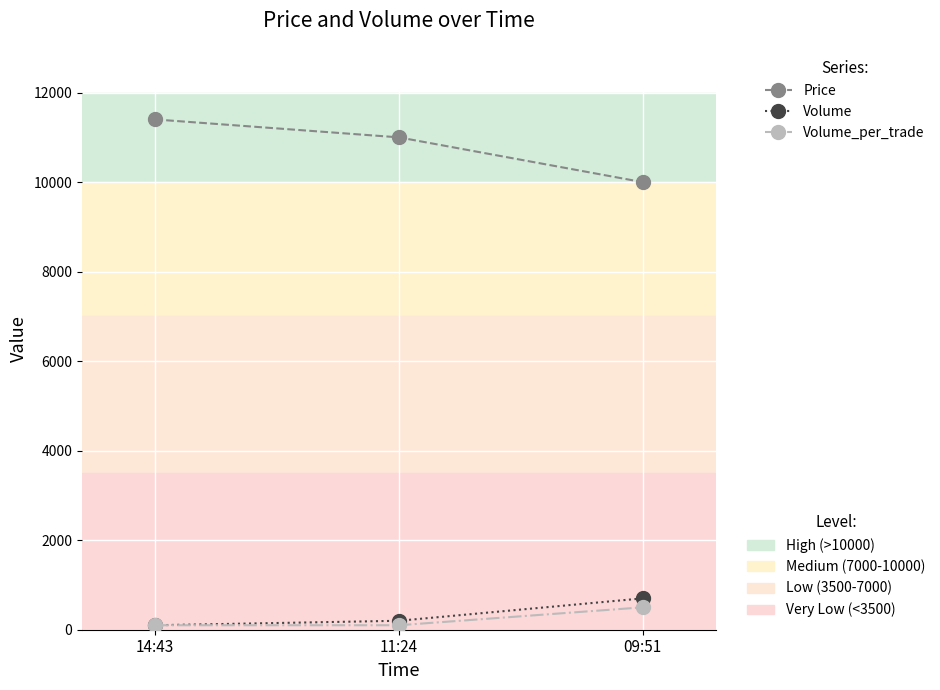

What is the greatest value displayed?

11400